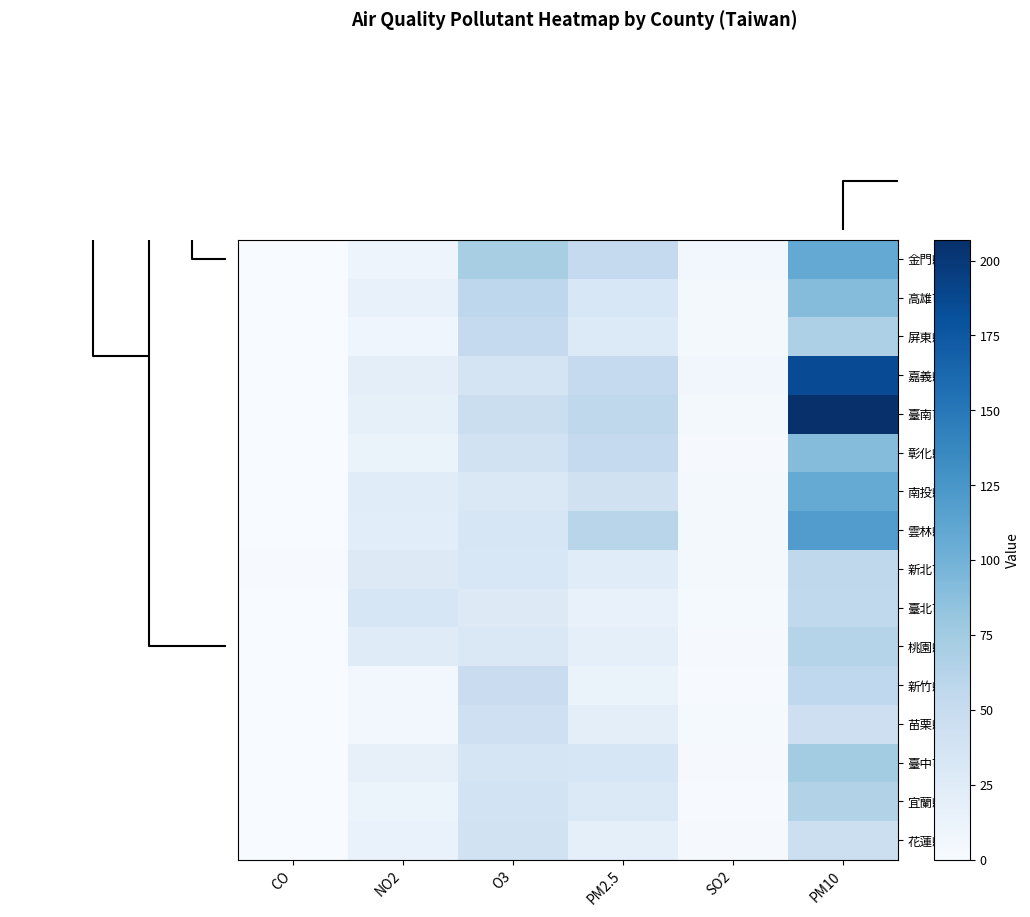

Count the number of data series in this chart.

16